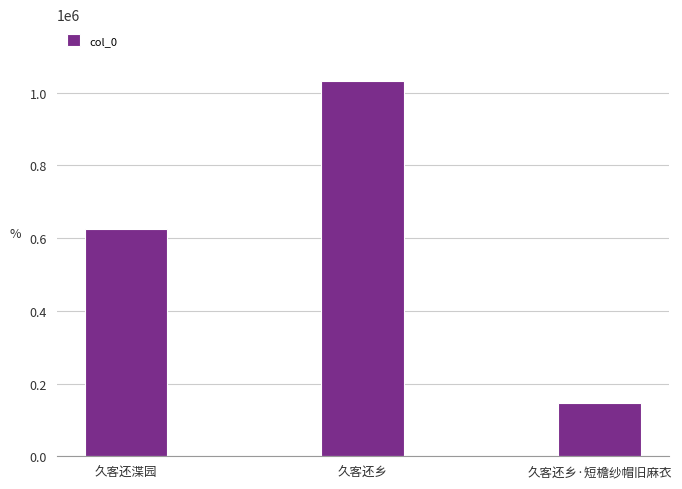

How many values are between 147457 and 1033275?

3